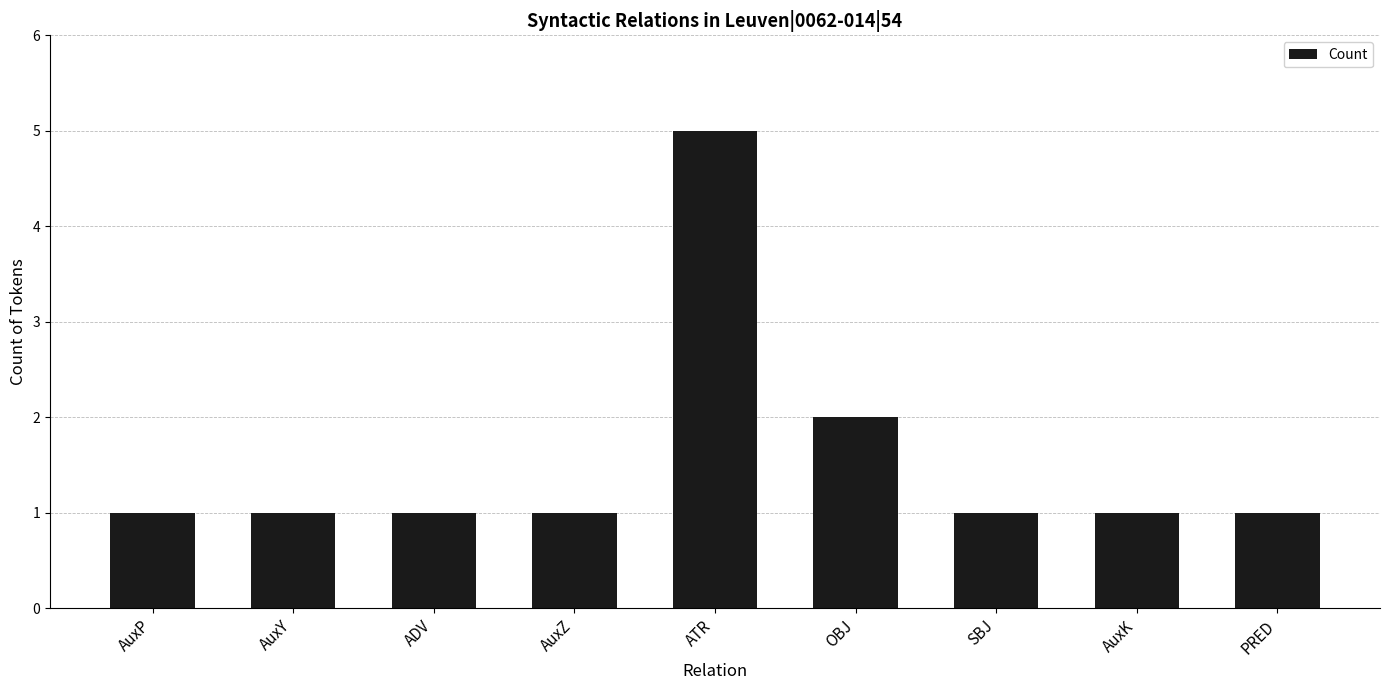

What is the sum of the values at AuxZ and AuxK?

2